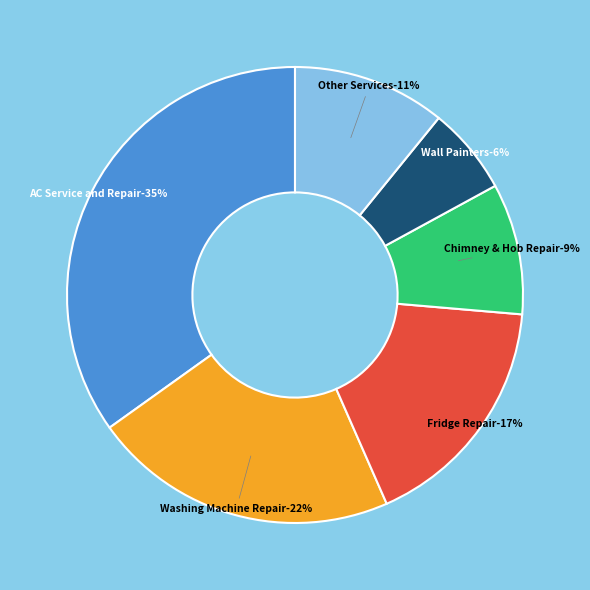

What is the ratio of the value at Wall Painters to the value at Fridge Repair Service Professionals?

0.4